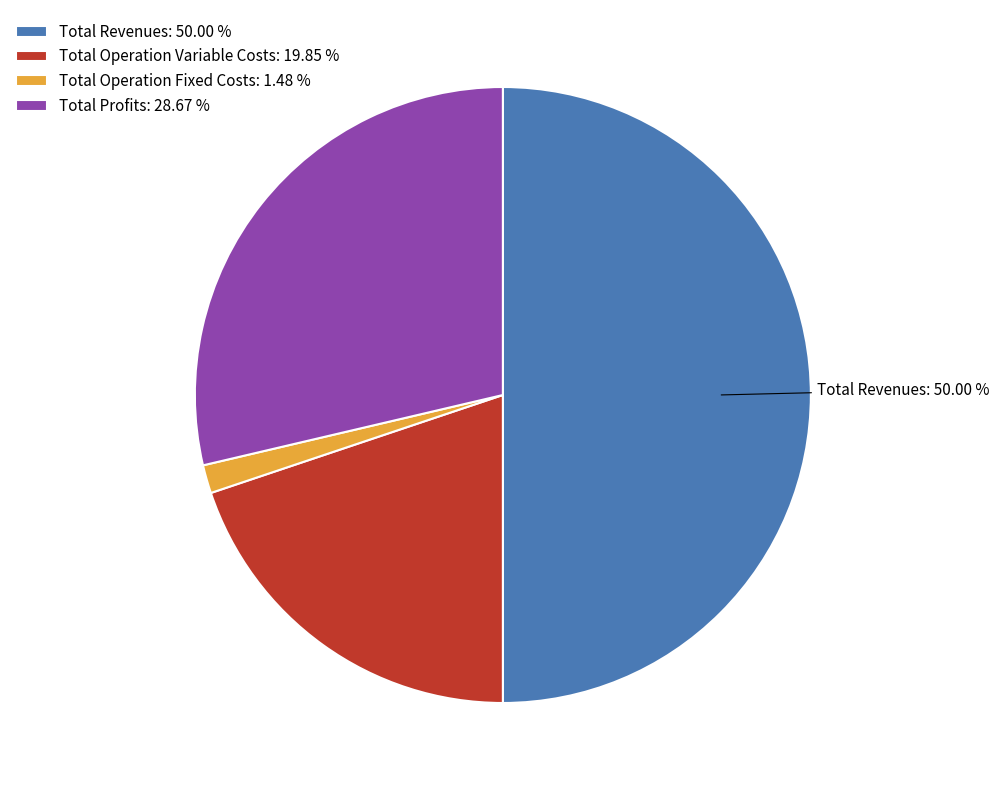

Approximately how many times larger is the value at Total Operation Variable Costs: 19.85 % compared to Total Operation Fixed Costs: 1.48 %?

13.4